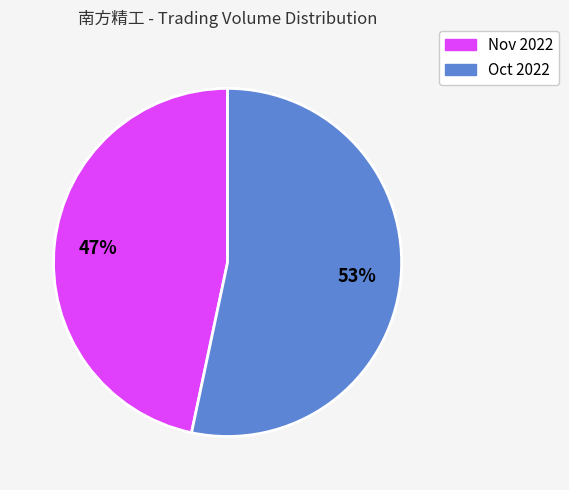

To the nearest percent, what is the average slice percentage?

50%